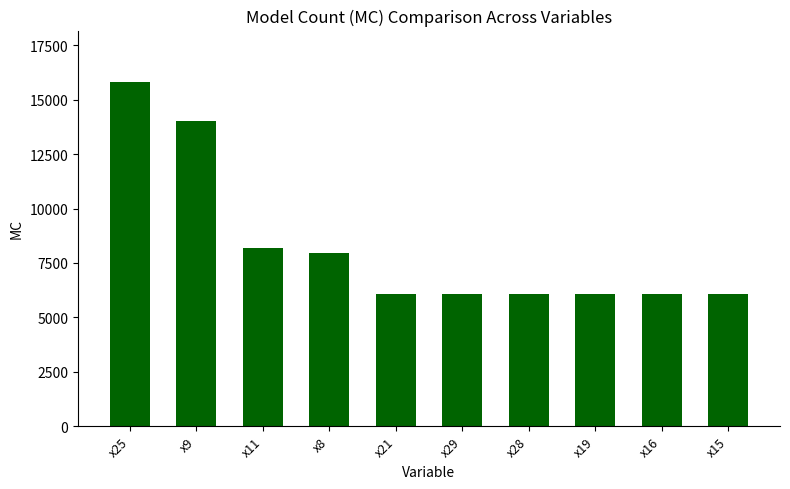

True or false: the data shows 2285 at x19.

False